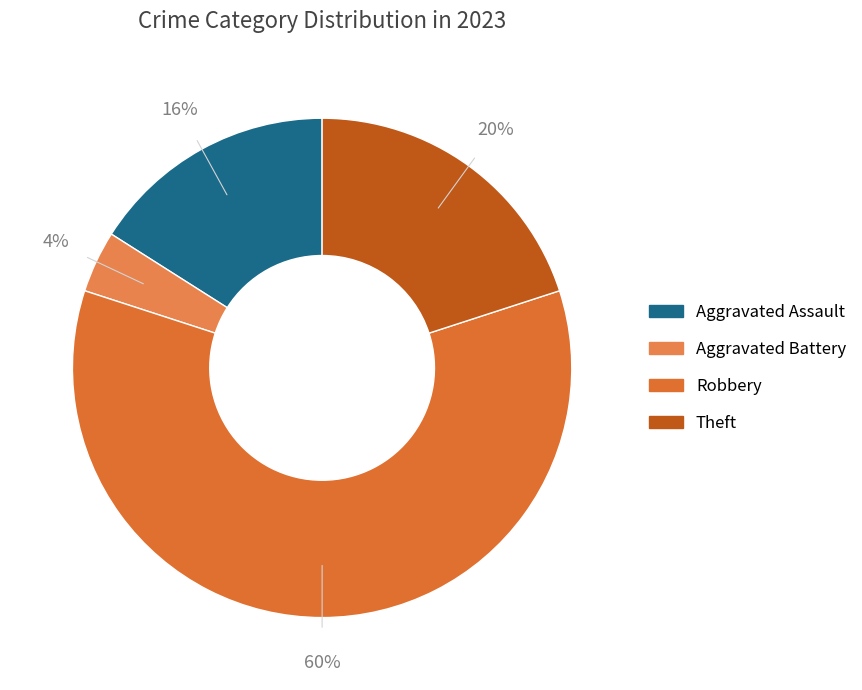

To the nearest percent, what portion does Aggravated Assault represent?

16%